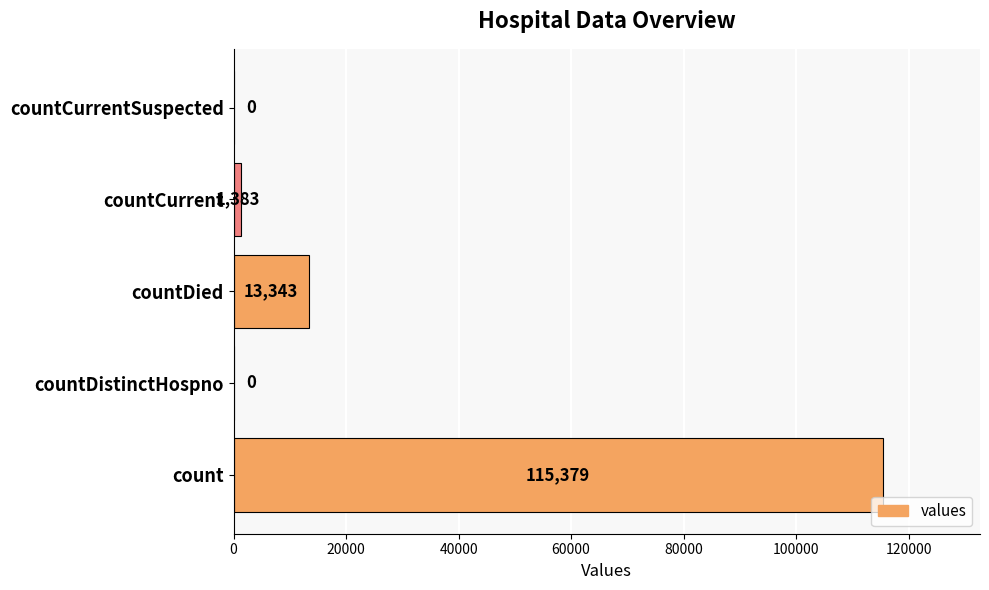

How many distinct data groups are displayed?

1